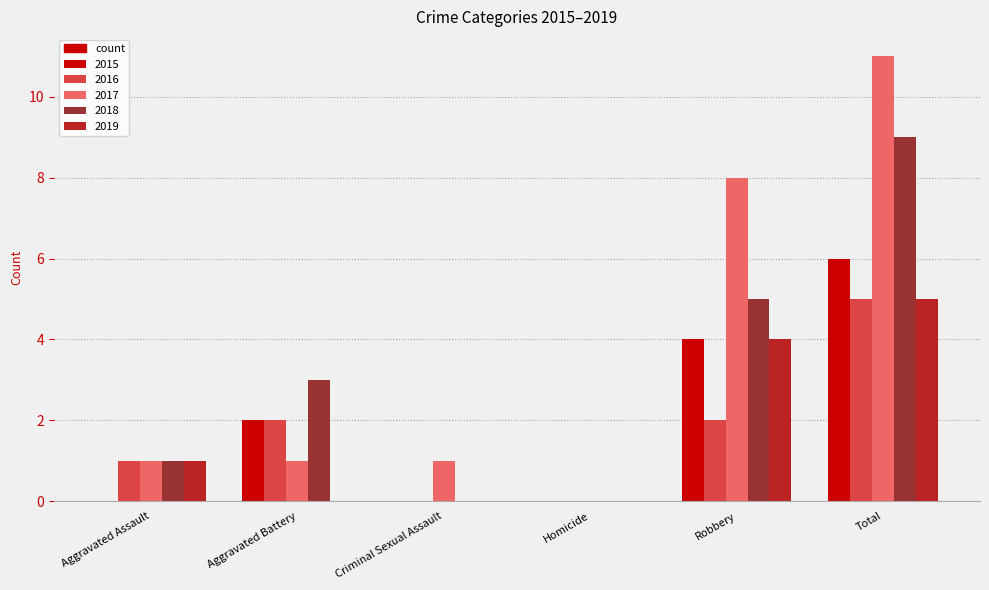

How many groups of bars are there?

6